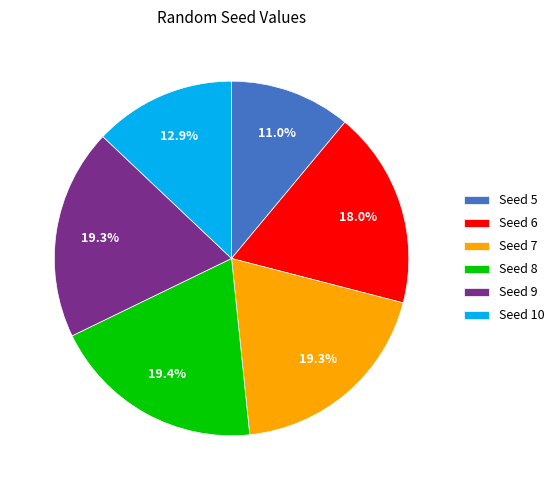

Which slice is the smallest?

Seed 5